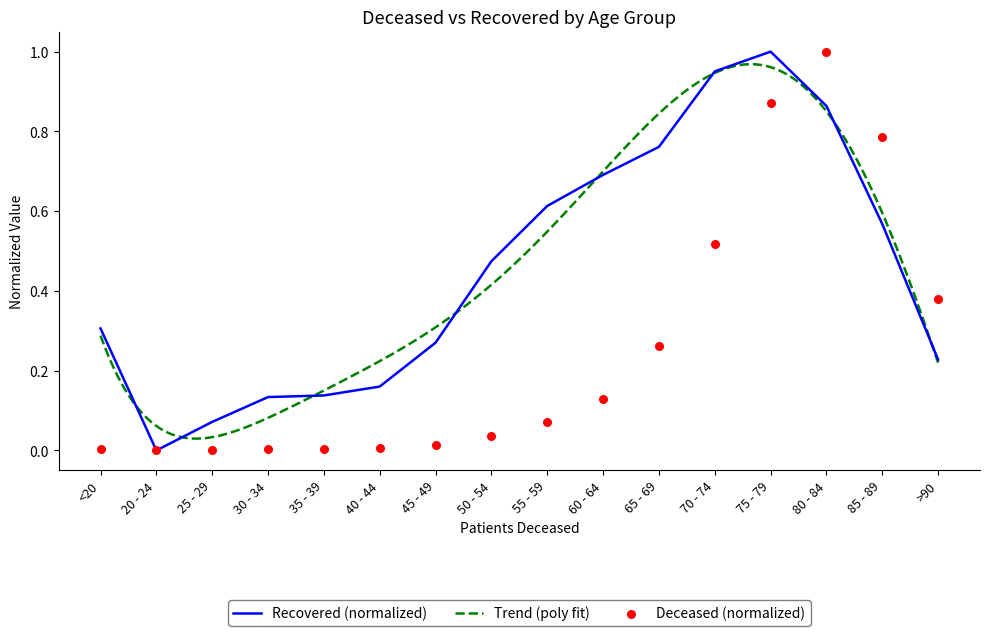

At which category is the sum across all series the highest?

75 - 79